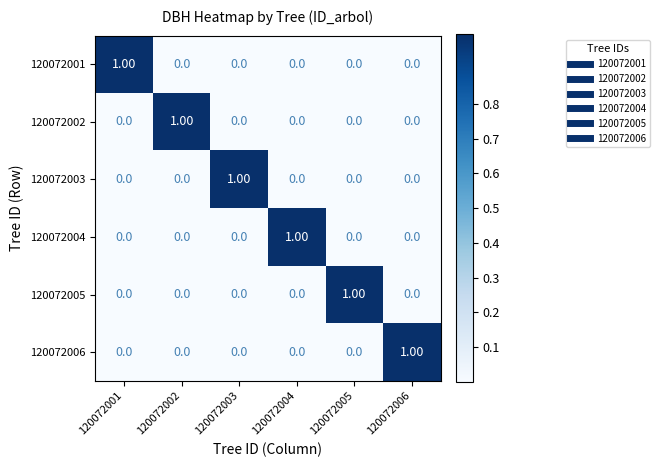

Is the value of 120072006 at 120072001 greater than the value of 120072003 at 120072003?

No